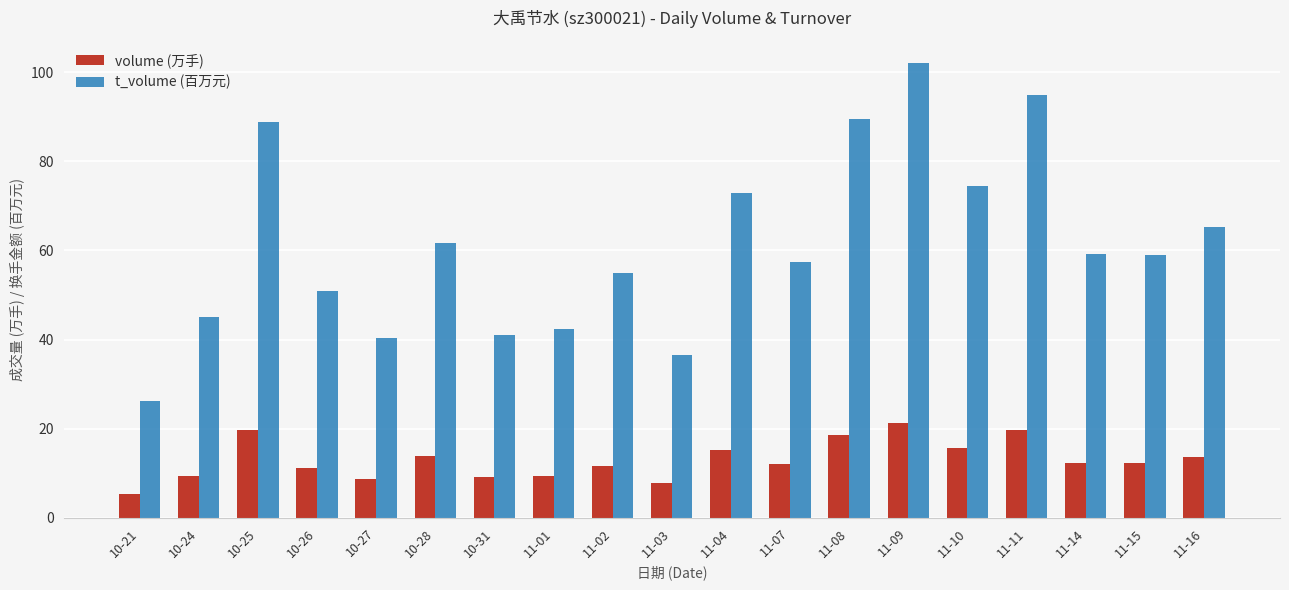

Which series has the largest range (max minus min)?

t_volume (百万元)